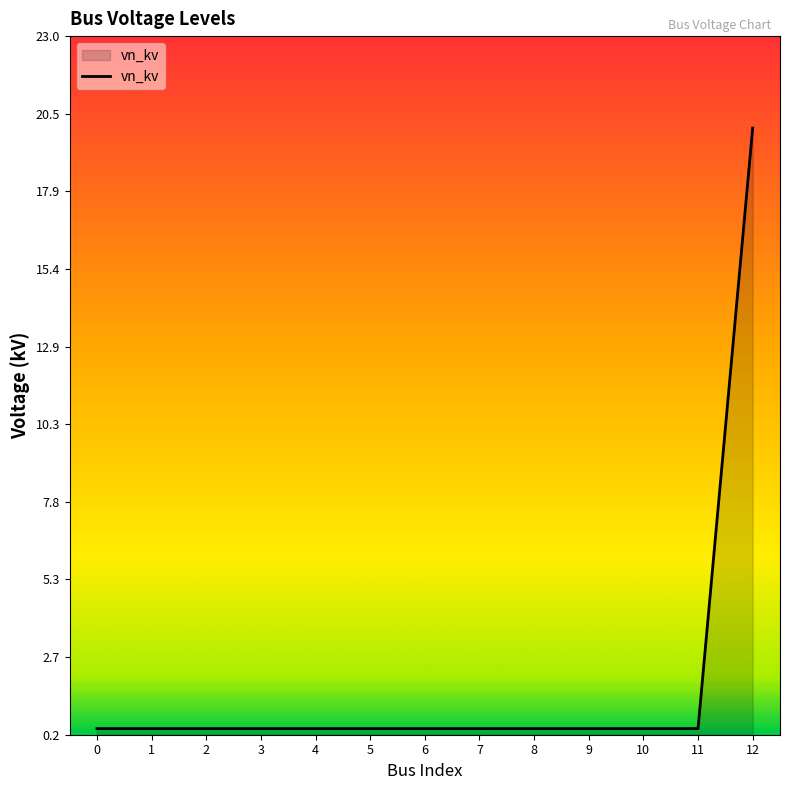

Reading left to right, what are all the values shown in this chart?

0.4	0.4	0.4	0.4	0.4	0.4	0.4	0.4	0.4	0.4	0.4	0.4	20.0